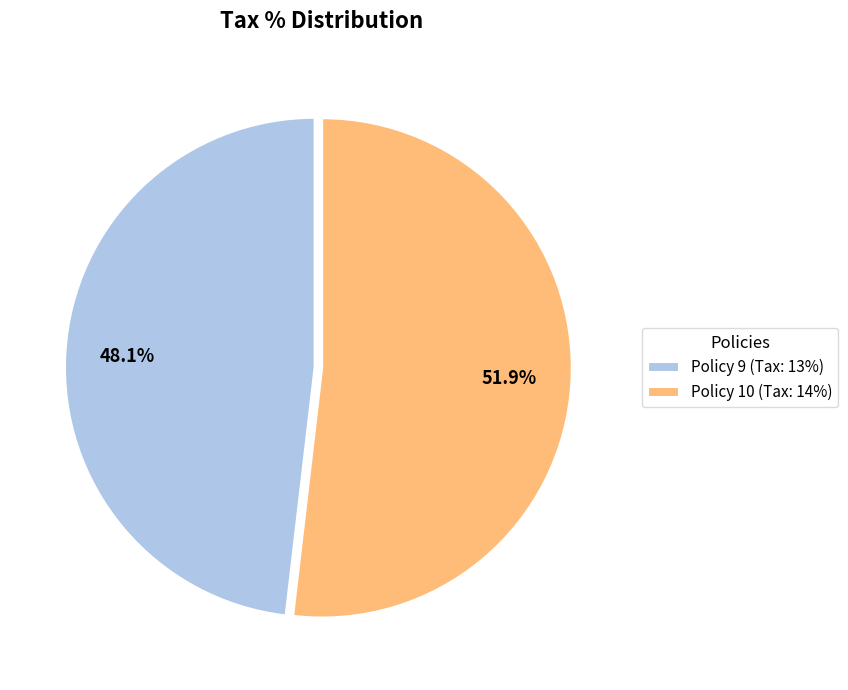

Count the number of slices in the pie.

2